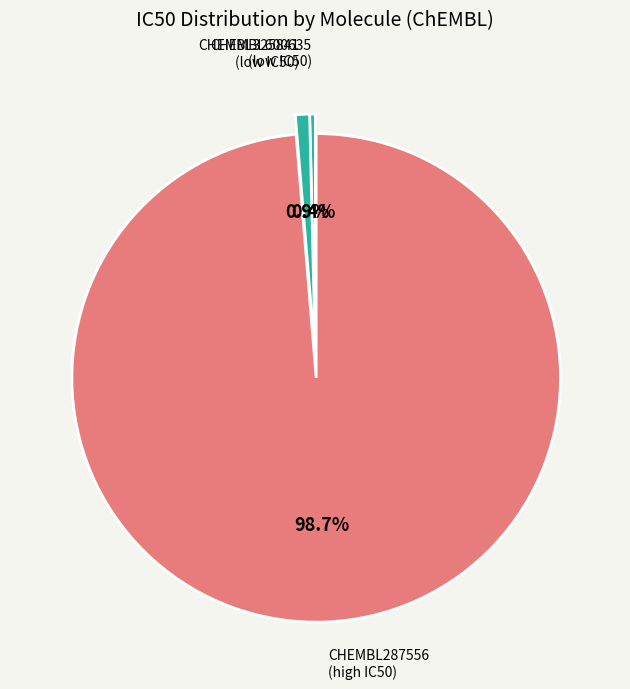

Which slice is the smallest?

CHEMBL600635